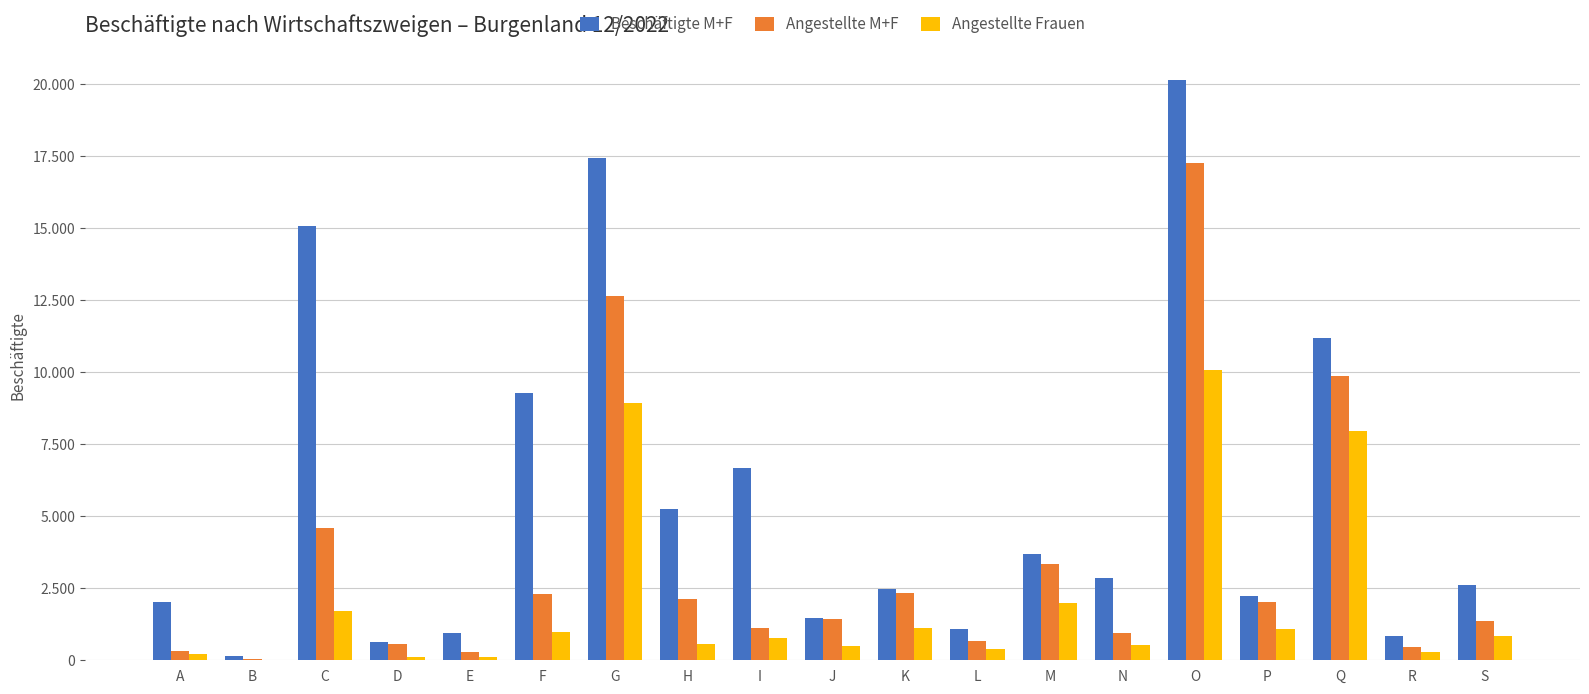

Reading right to left, transcribe all the data shown in this chart.

Beschäftigte M+F: 2597	831	11197	2216	20147	2873	3706	1076	2468	1461	6686	5267	17443	9286	959	629	15068	153	2032
Angestellte M+F: 1355	468	9867	2022	17276	943	3352	670	2347	1427	1134	2114	12652	2293	291	555	4585	44	333
Angestellte Frauen: 854	272	7964	1092	10075	536	1998	397	1112	484	786	571	8935	987	108	114	1697	19	227